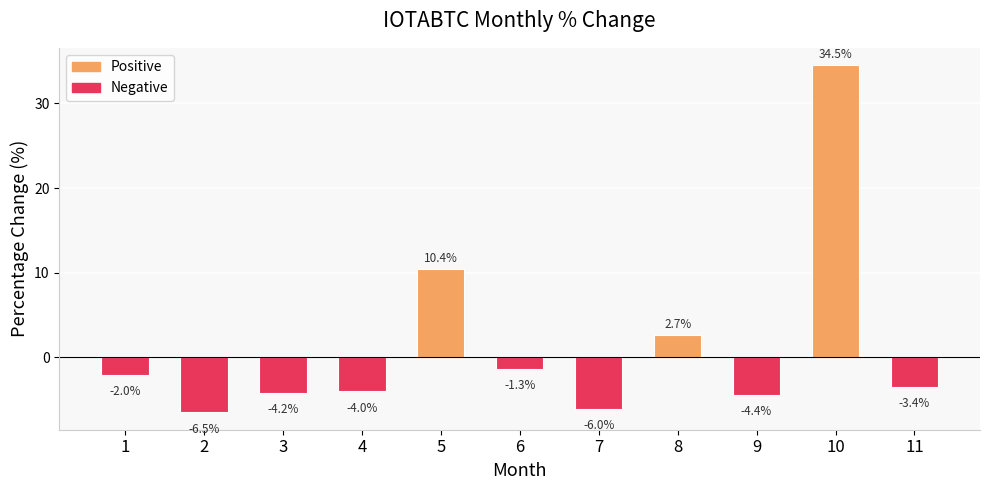

Reading left to right, transcribe all the data shown in this chart.

1=-2.0	2=-6.5	3=-4.2	4=-4.0	5=10.4	6=-1.3	7=-6.0	8=2.7	9=-4.4	10=34.5	11=-3.4